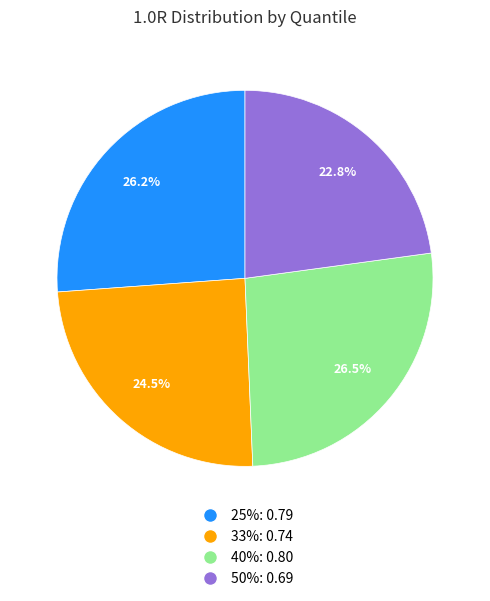

How many segments does this pie chart have?

4